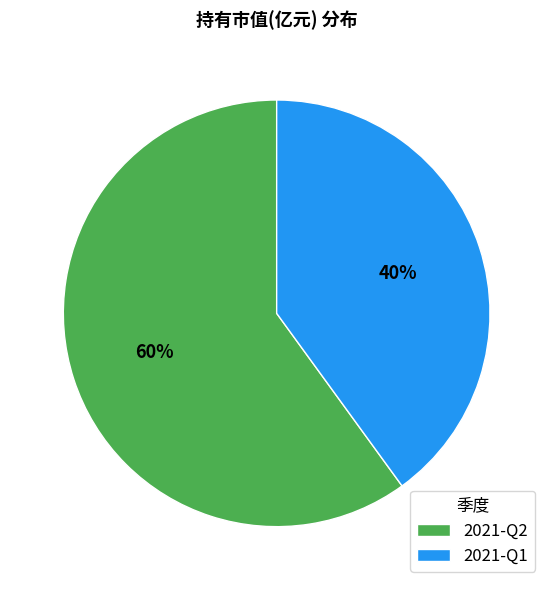

The 2021-Q2 slice represents 70% of the pie. True or false?

False